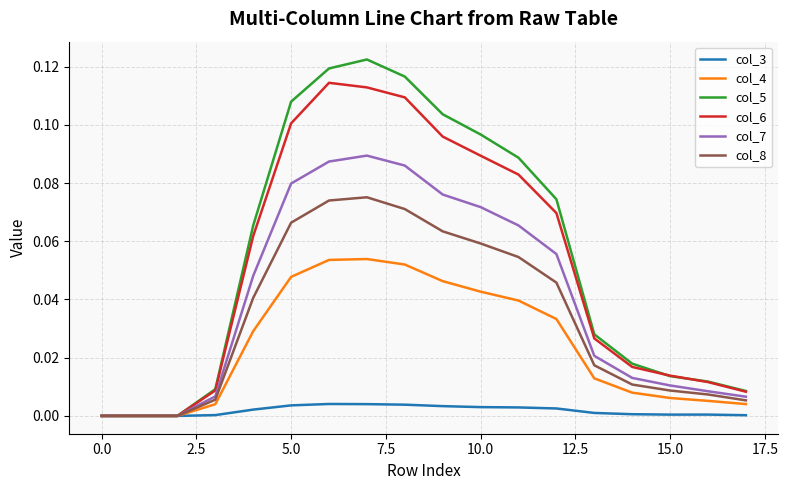

Count the number of categories in the chart.

18